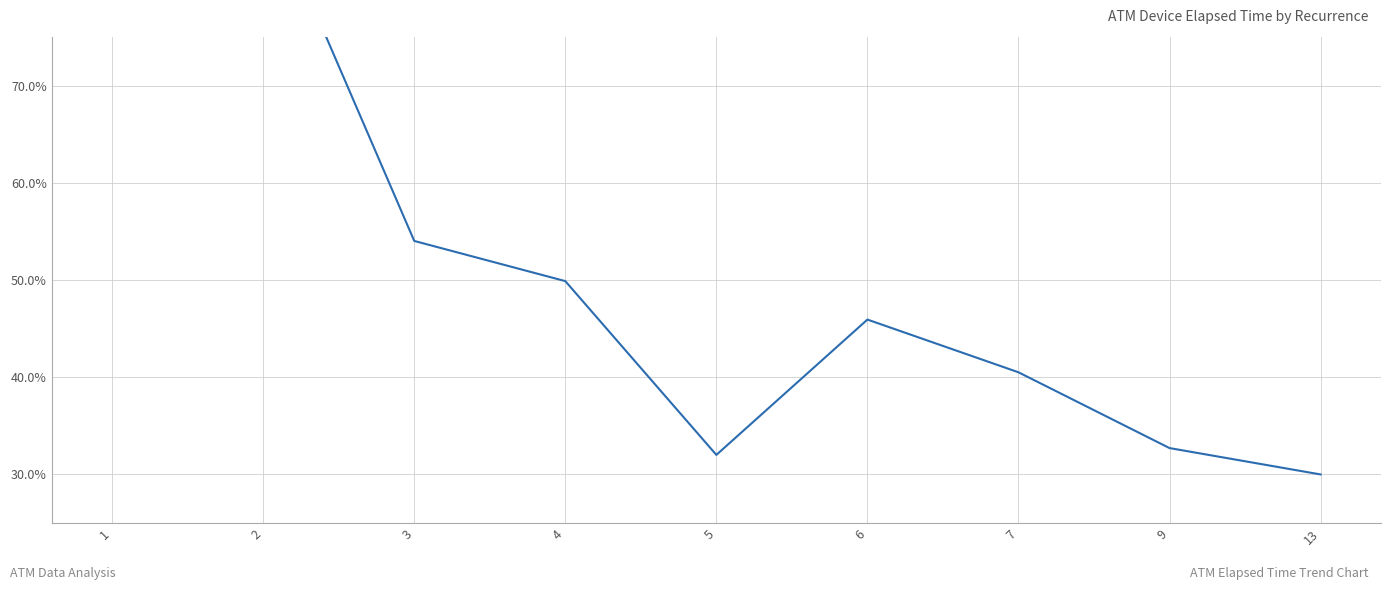

What is the value of the 4th point from the left?

49.9